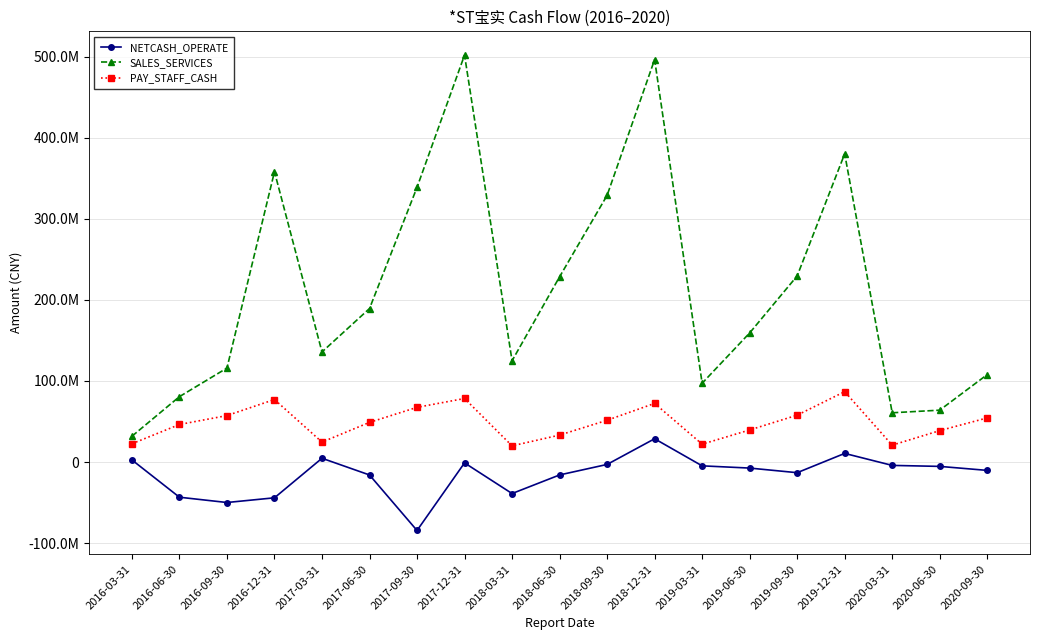

True or false: NETCASH_OPERATE and SALES_SERVICES intersect in this chart.

False